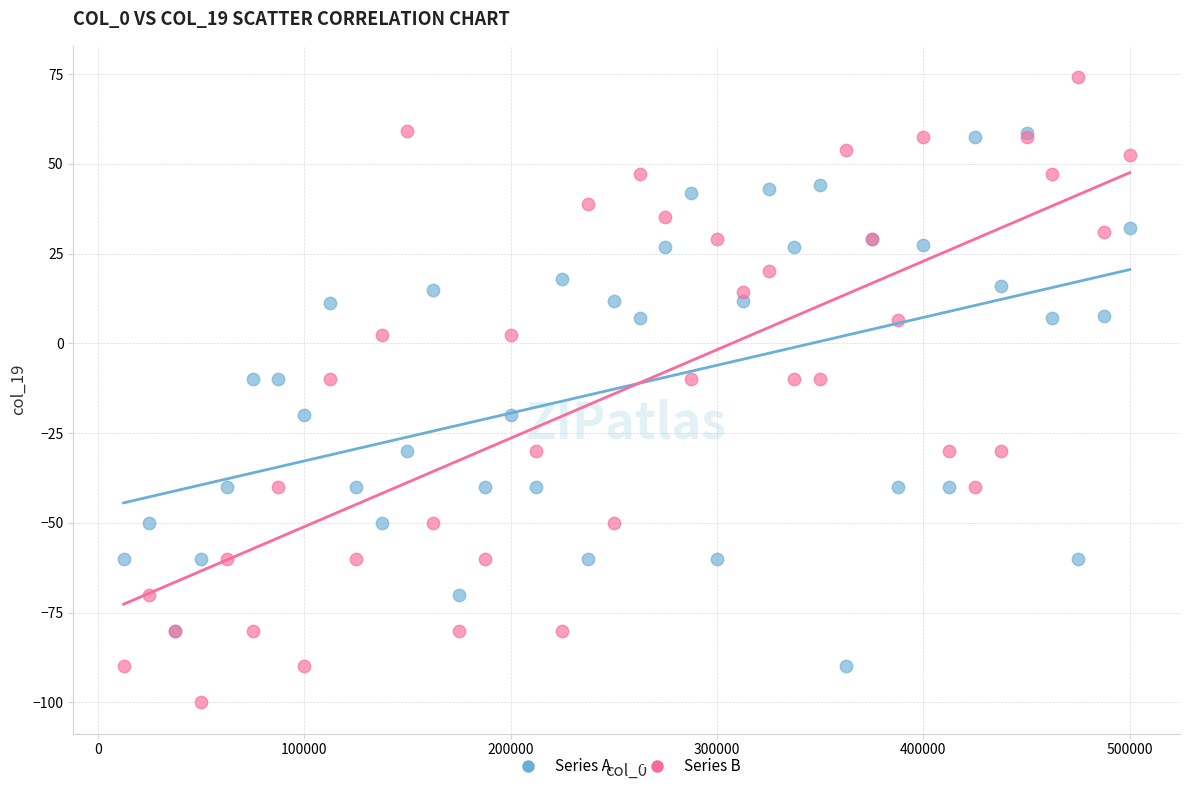

Which series reaches the maximum Y coordinate?

Series B